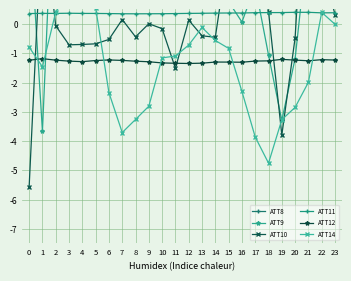

Count the number of data series in this chart.

6